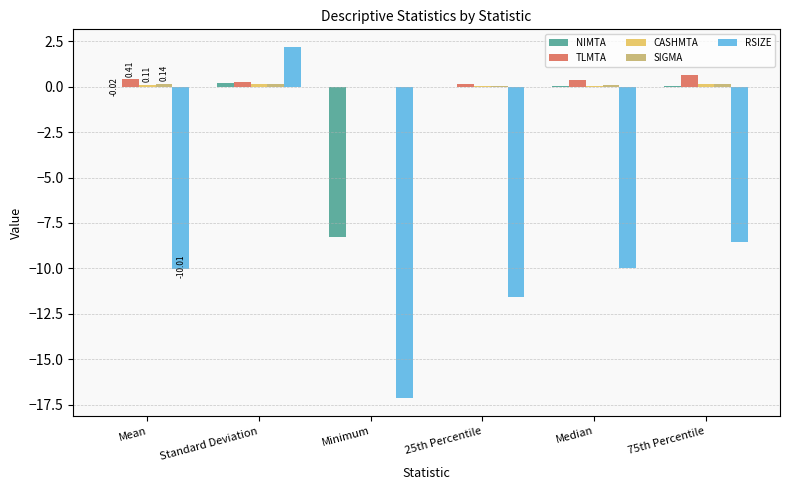

Which category has the highest value across all series?

Standard Deviation